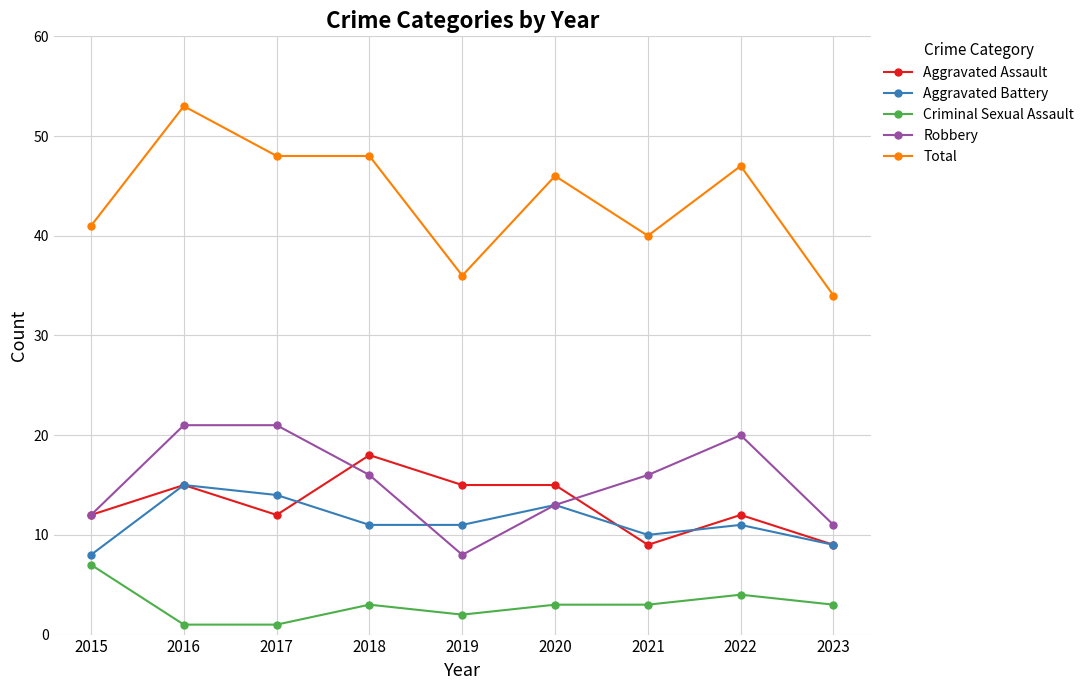

The Aggravated Assault series shows 4 at 2021. True or false?

False